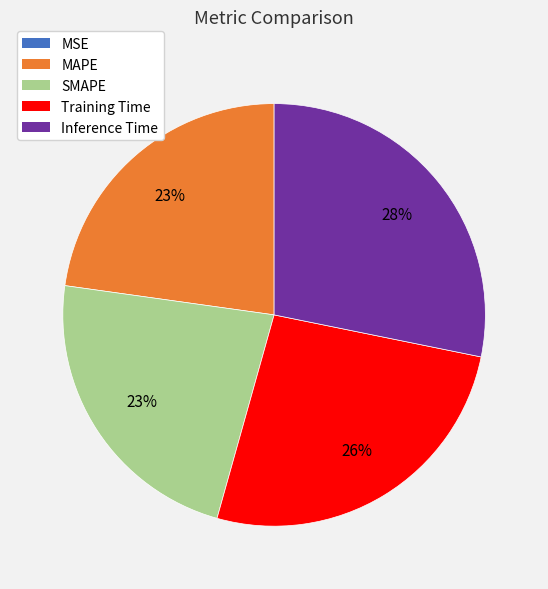

Which slice is the largest?

Inference Time